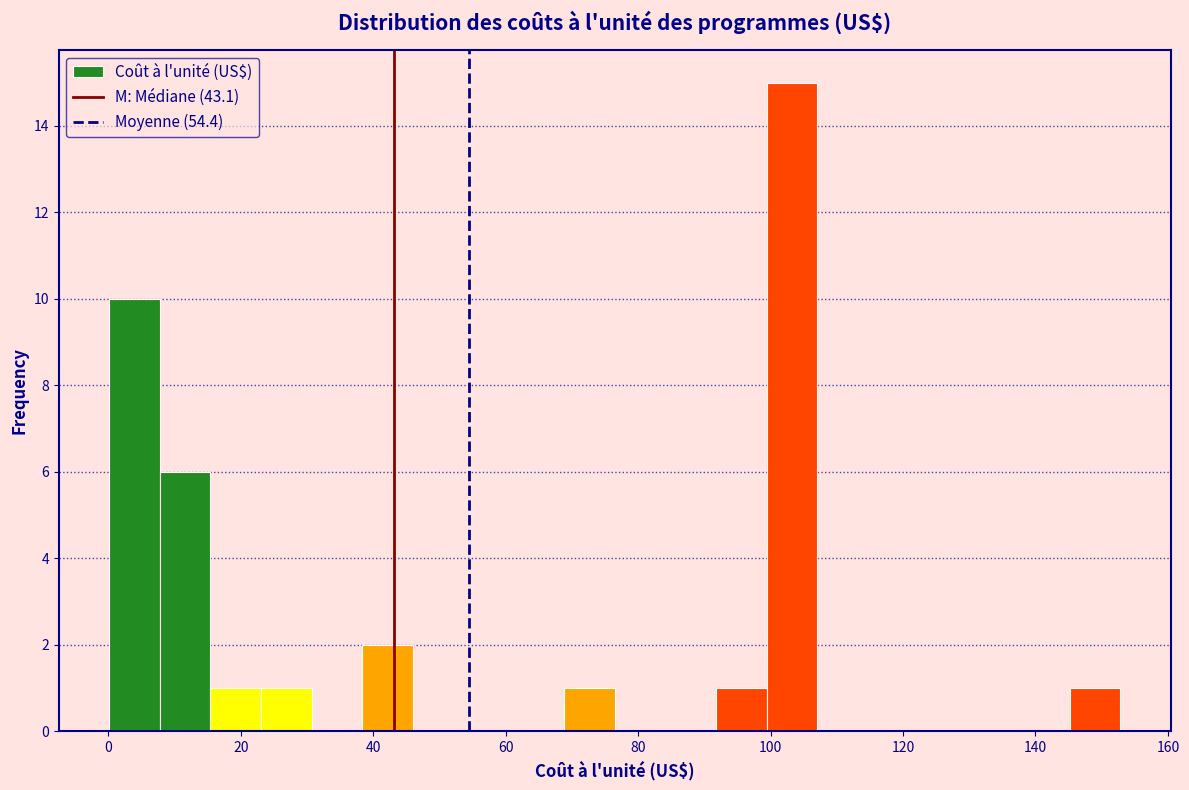

Around what value on the x-axis is the tallest bar? Give the approximate position of its centre, as read against the axis.

104